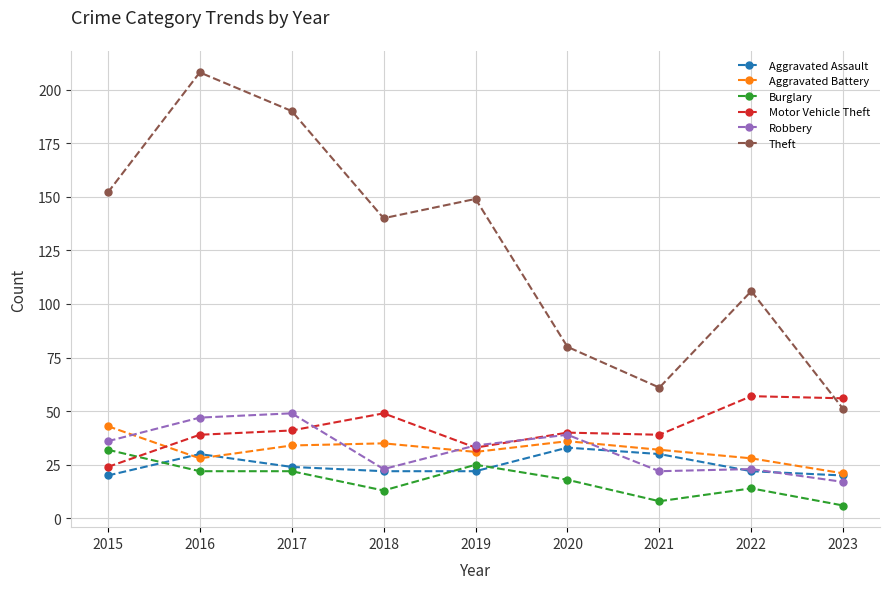

How many values in the Robbery series are below 34?

4